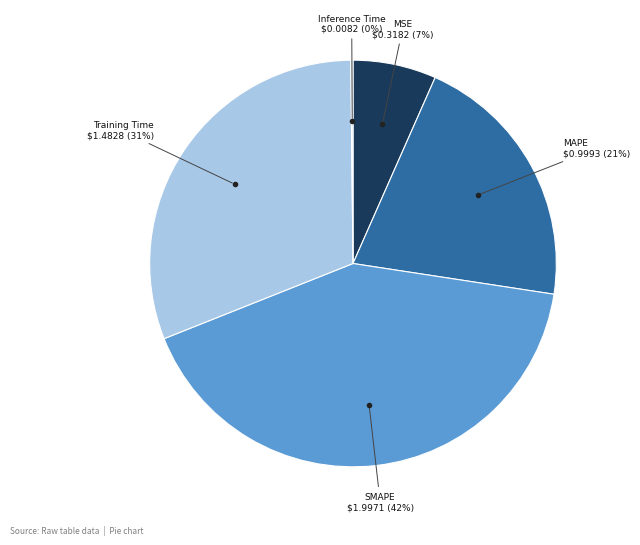

Does any single category account for the majority?

No